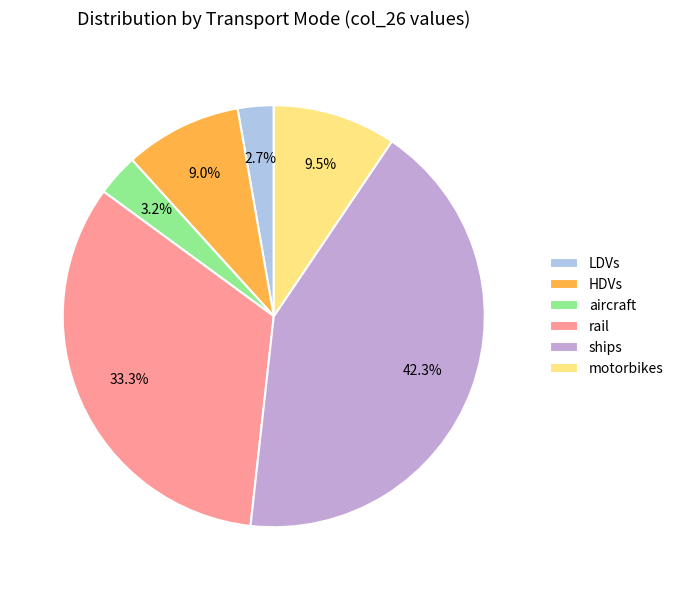

Which has a higher value, rail or ships?

ships